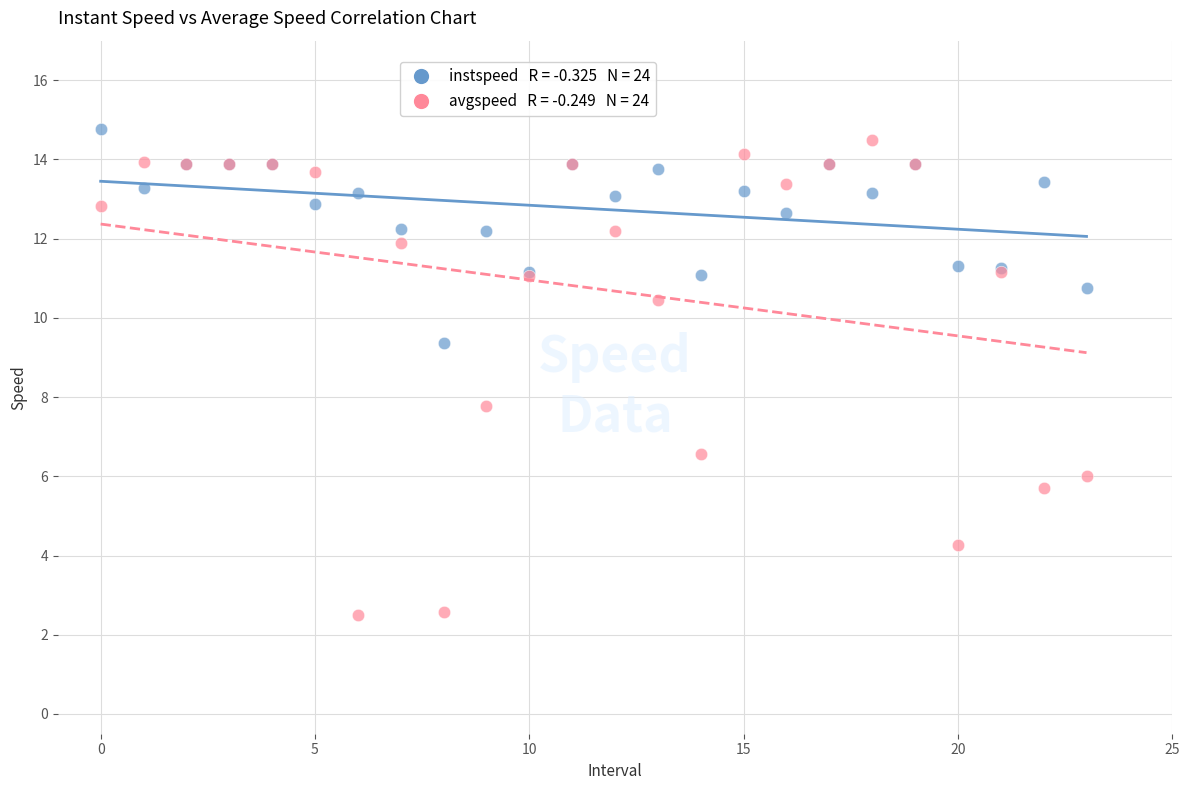

Across all series, what Y value is closest to 8?

7.8